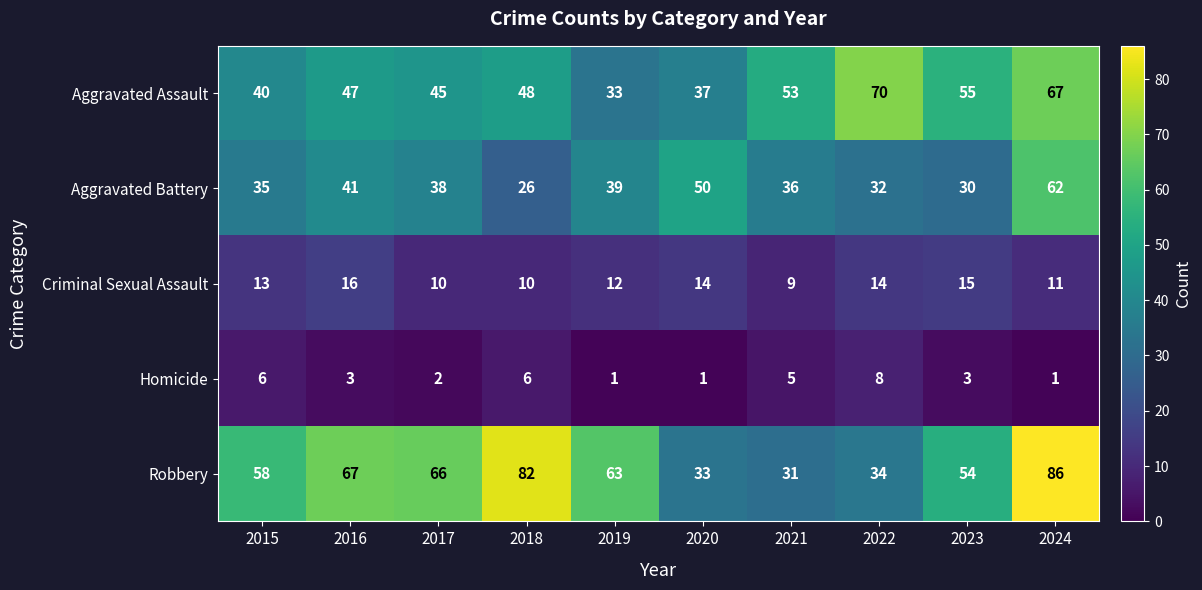

Count the Criminal Sexual Assault values in the range 10 to 14.

7